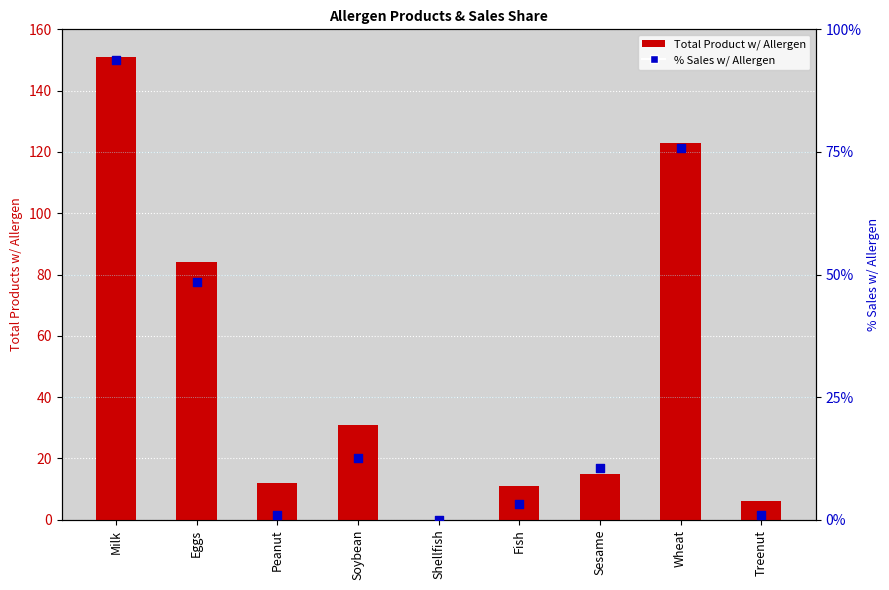

What are all the series names shown in the legend?

Total Product w/ Allergen, % Sales w/ Allergen